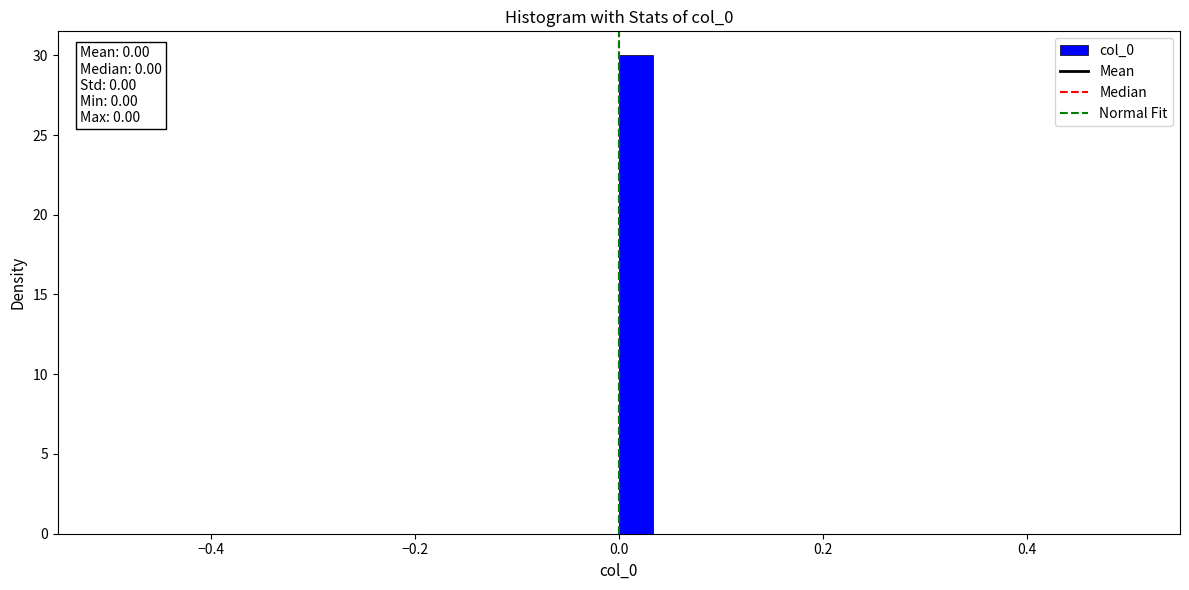

Read against the x-axis, roughly where is the centre of the tallest bar?

0.02